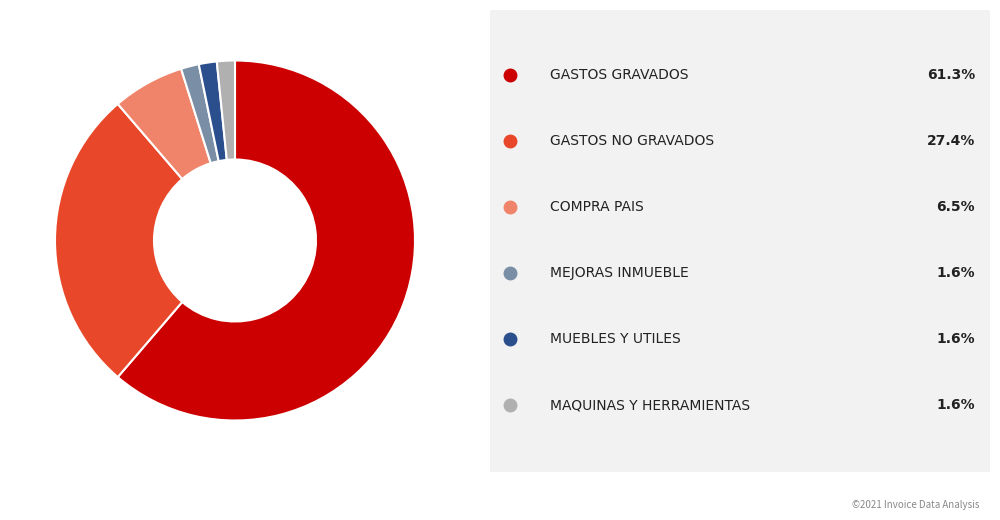

Does any single category account for the majority?

Yes